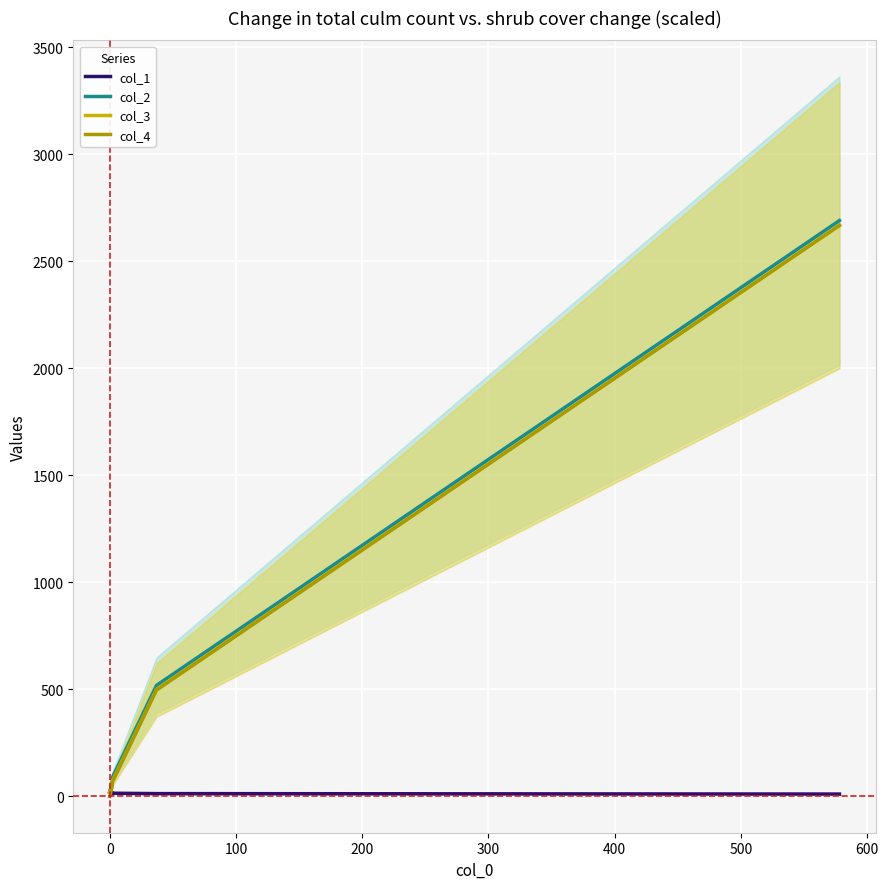

What is the lowest value of the col_1 series?

11.4